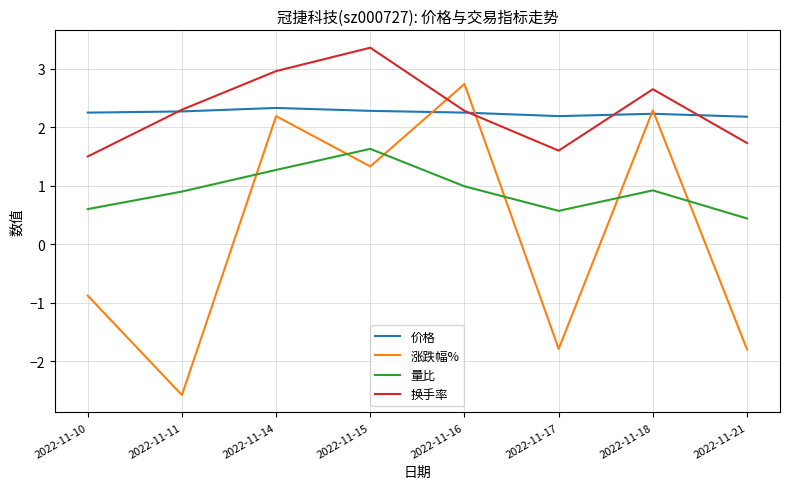

What is the total value across all series at 2022-11-15?

8.6